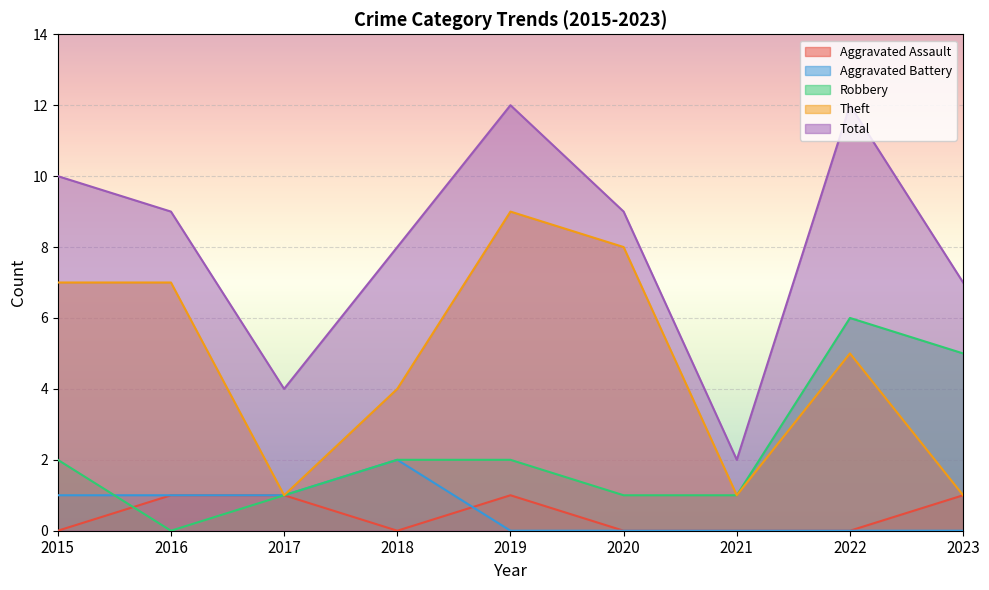

What is the average value of the Robbery series?

2